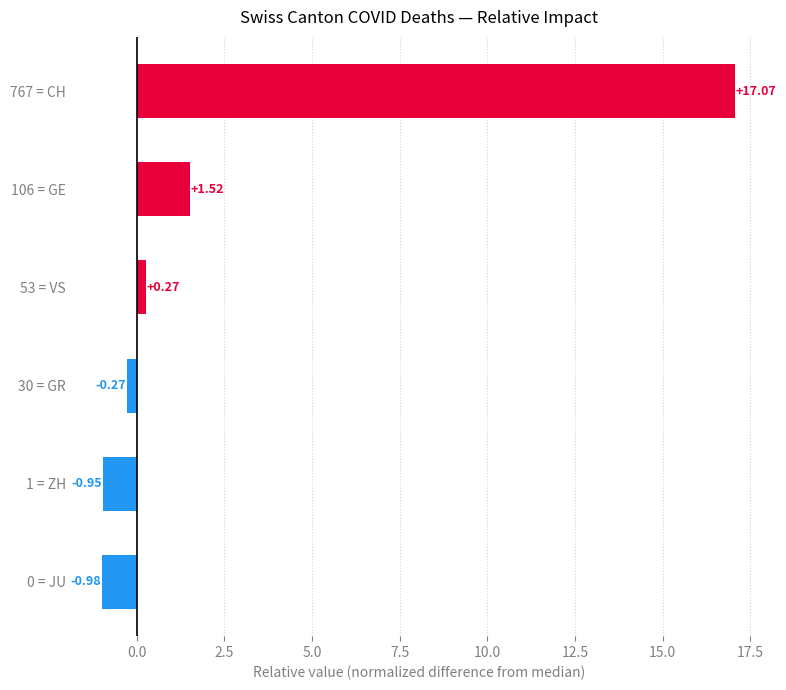

Does the chart contain stacked bars?

No